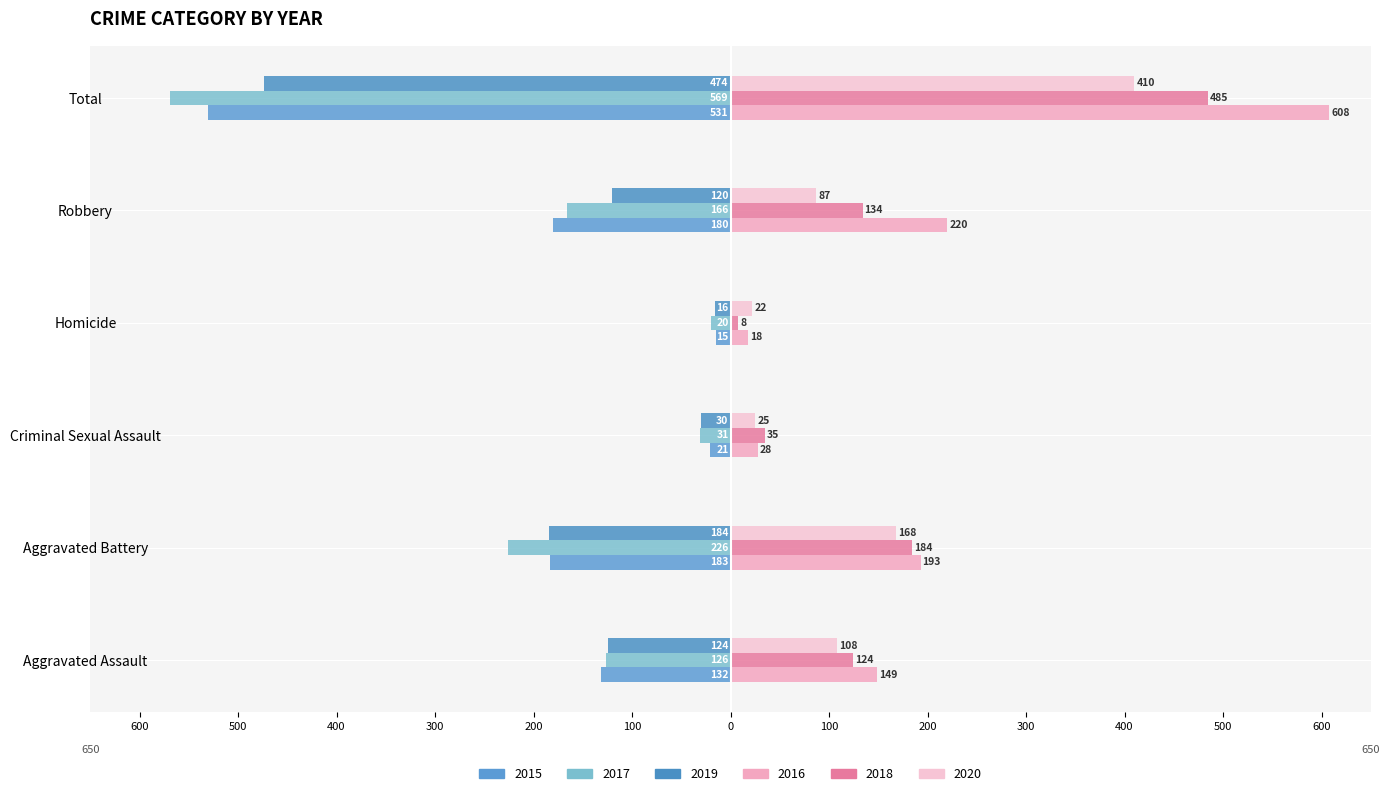

Between Criminal Sexual Assault and Total, which series saw the biggest shift?

2016